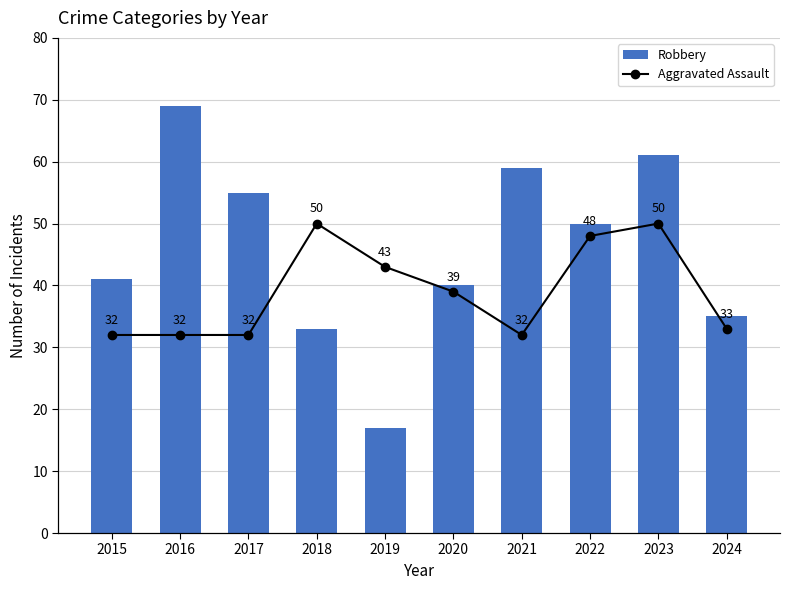

At which category is the sum across all series the highest?

2023